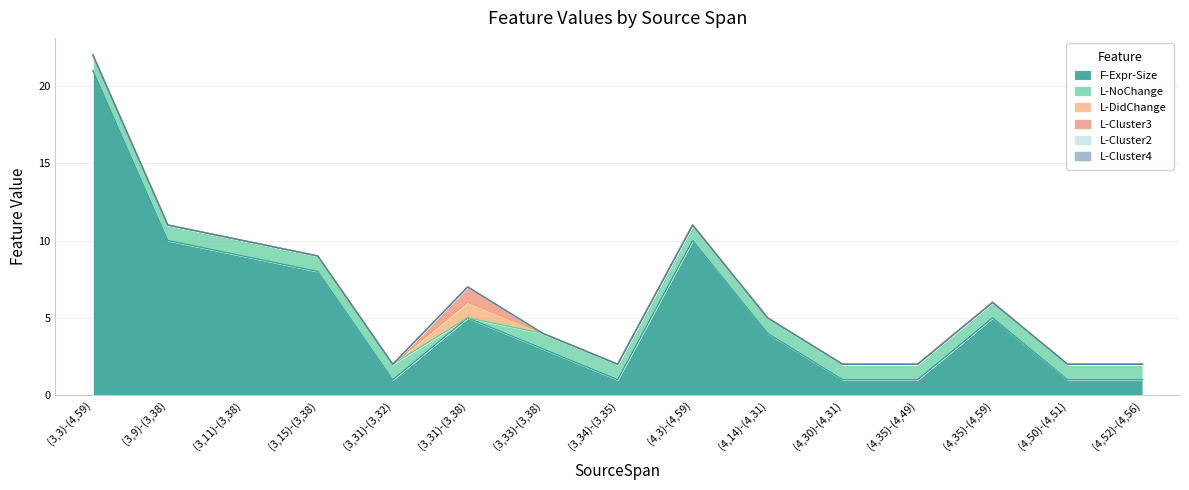

True or false: L-Cluster2 has more than 1 interior local peaks.

False